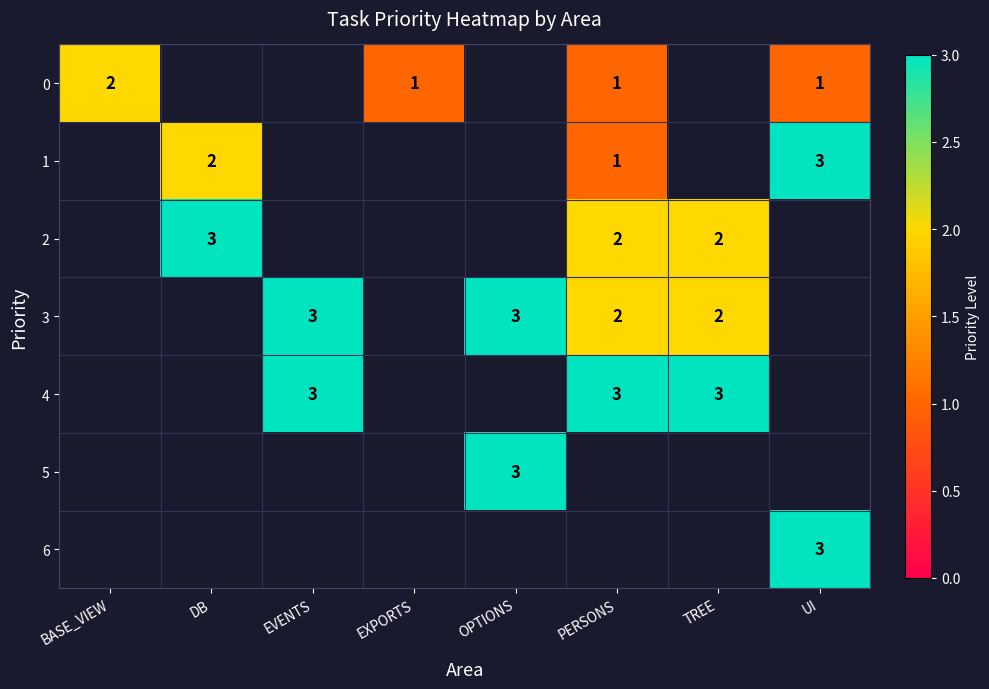

At which category does the chart reach its peak across all series?

UI